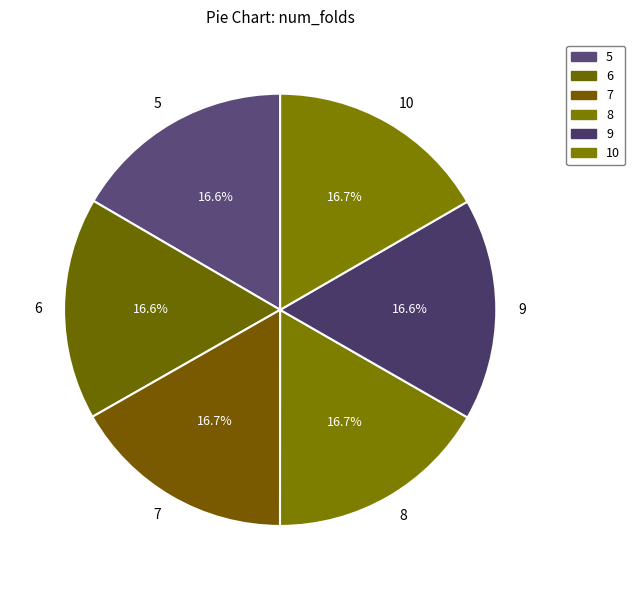

Is there any slice that represents more than half of the pie?

No